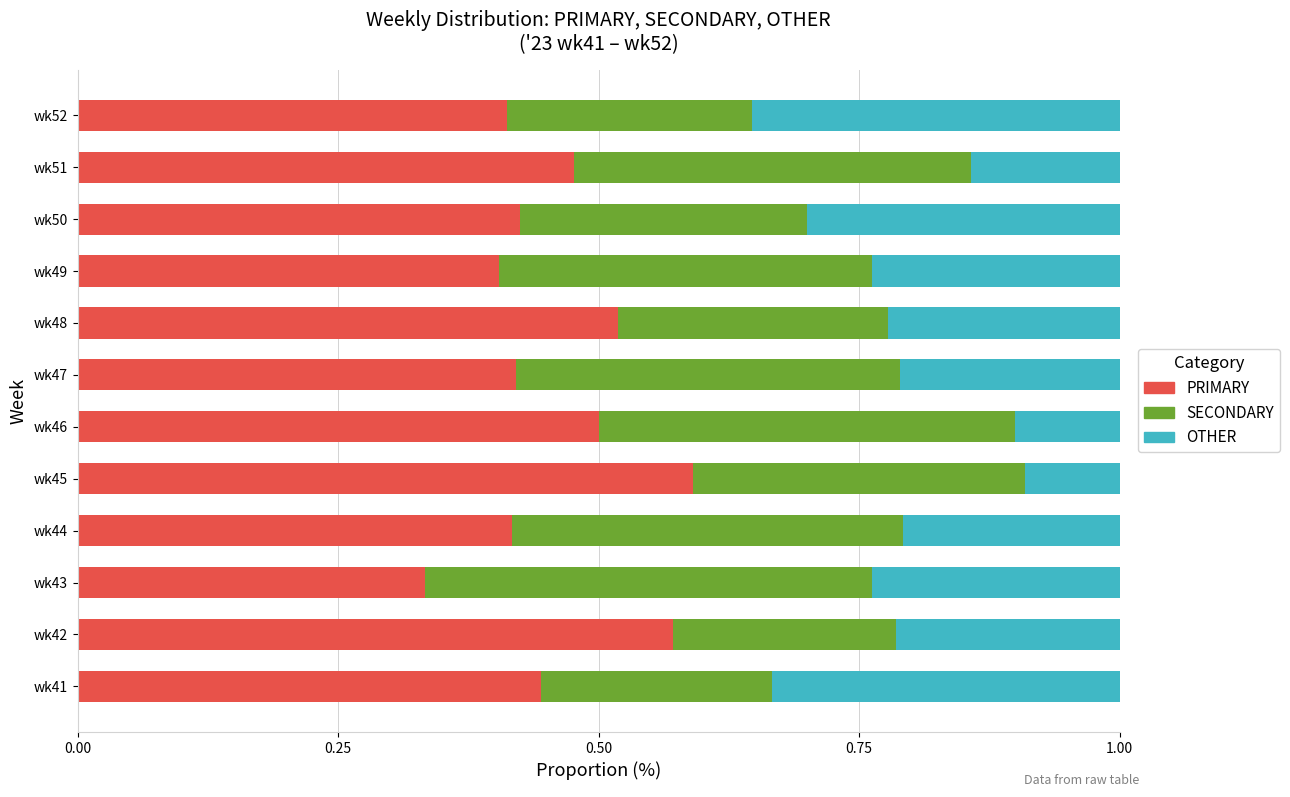

What is the difference between the second highest and second lowest values in the OTHER series?

23.3